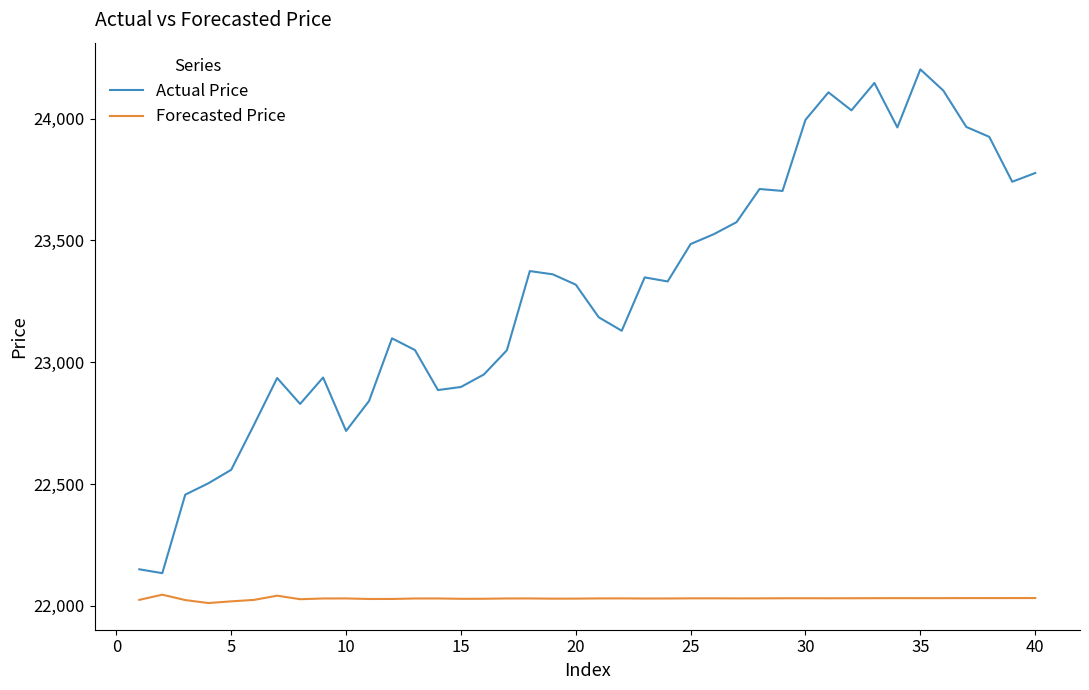

What are all the series names shown in the legend?

Actual Price, Forecasted Price